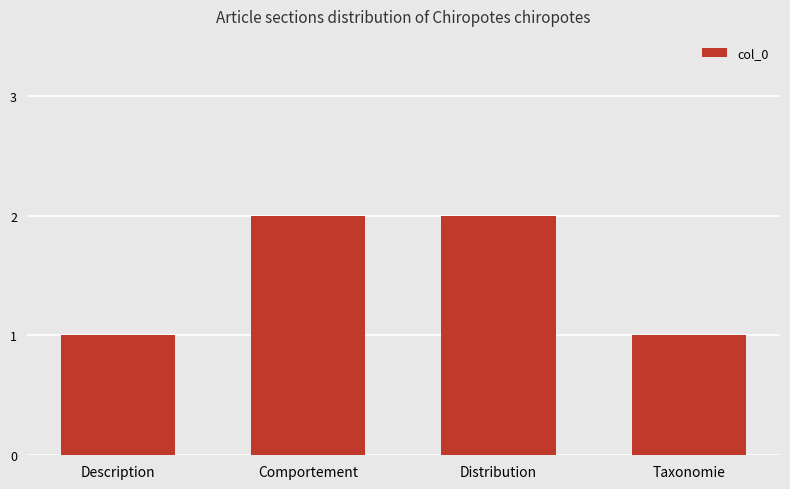

The value at Comportement is 2. True or false?

True